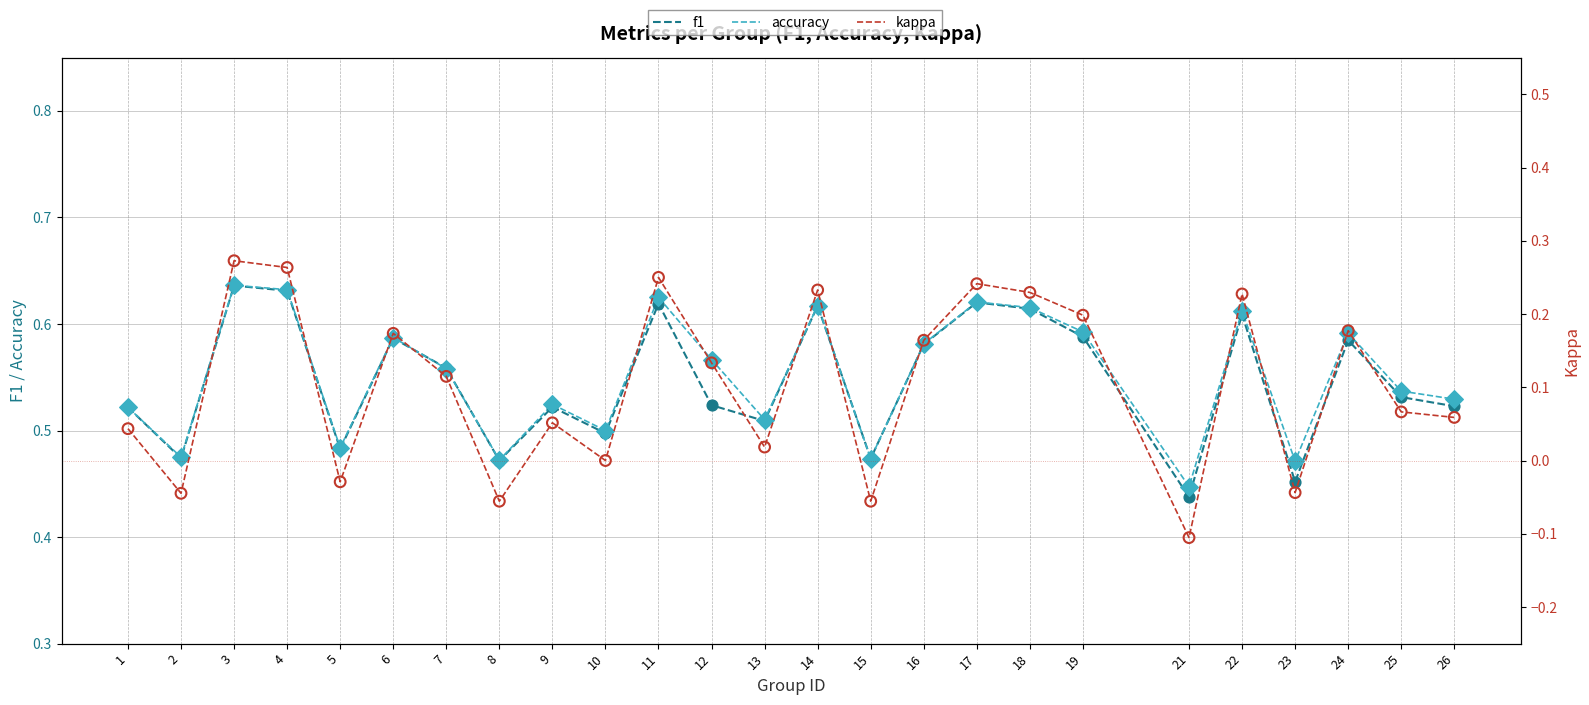

Which series has the largest total across all categories?

accuracy